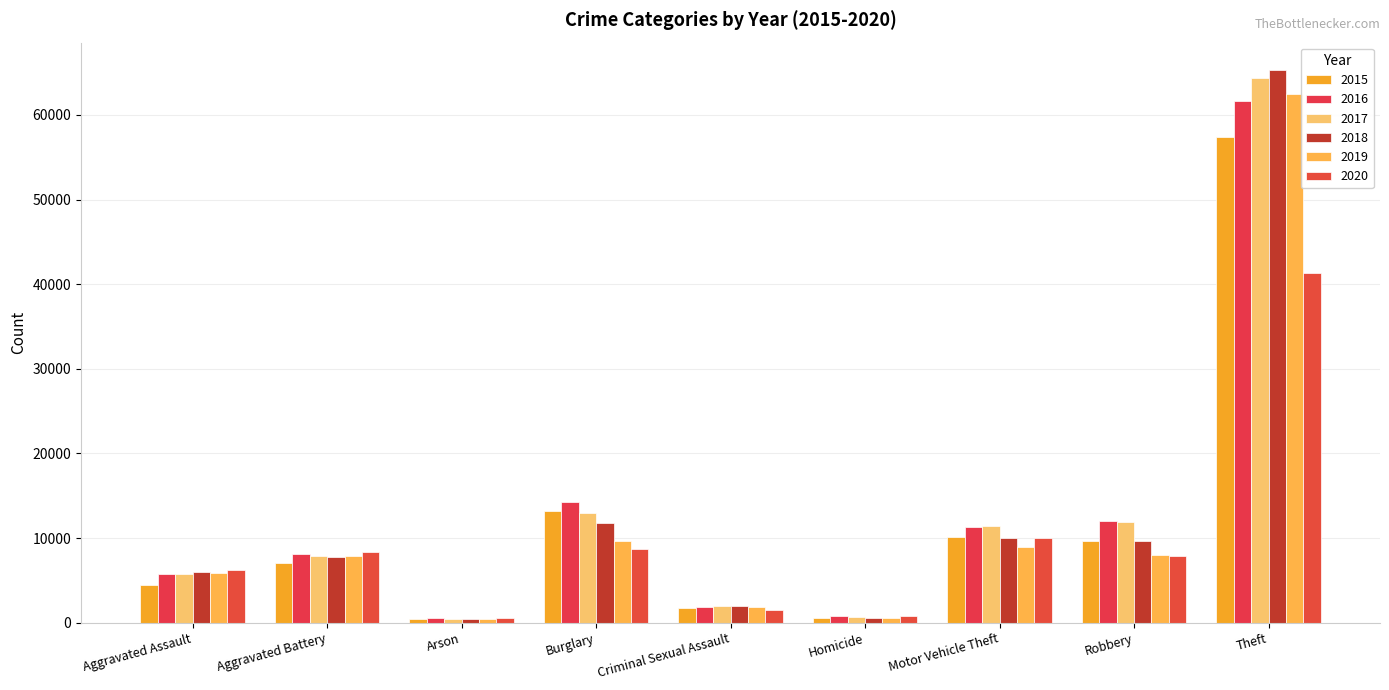

Rank the categories by 2016 value from highest to lowest.

Theft, Burglary, Robbery, Motor Vehicle Theft, Aggravated Battery, Aggravated Assault, Criminal Sexual Assault, Homicide, Arson